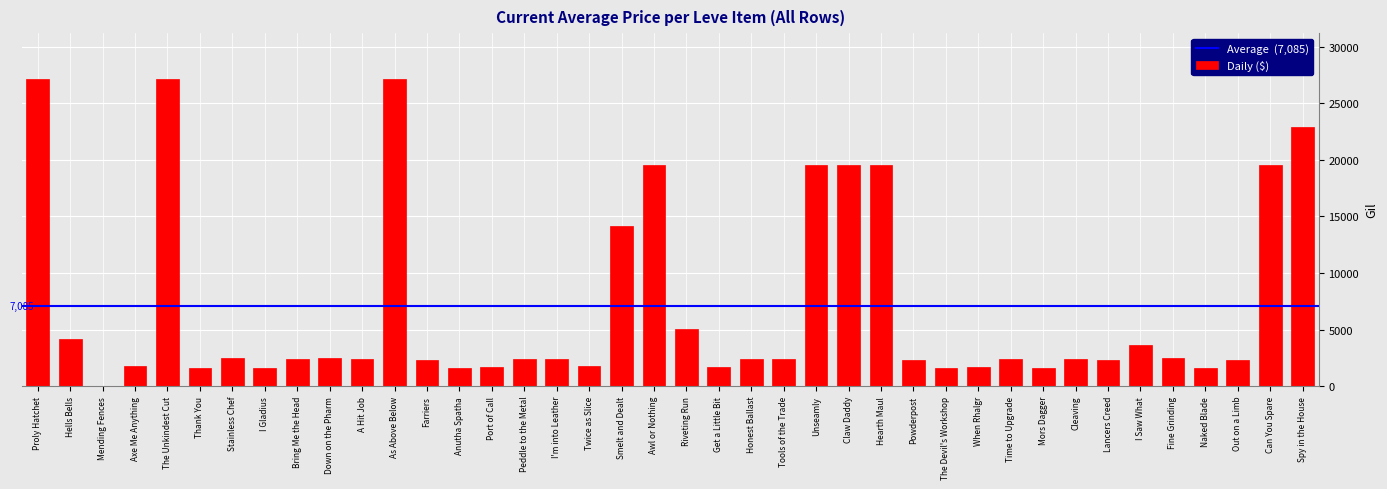

What is the sum of all values?

283399.2